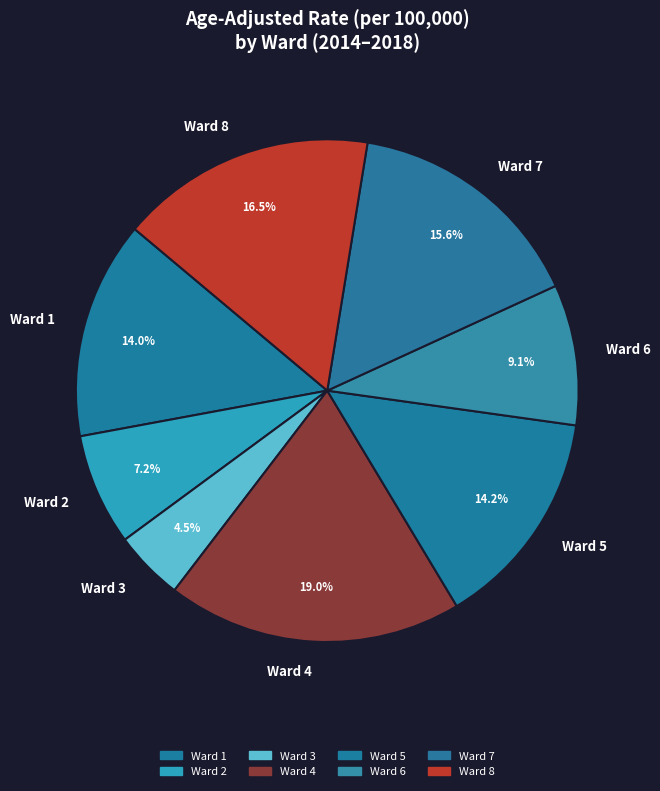

True or false: Ward 2 accounts for 1% of the total.

False